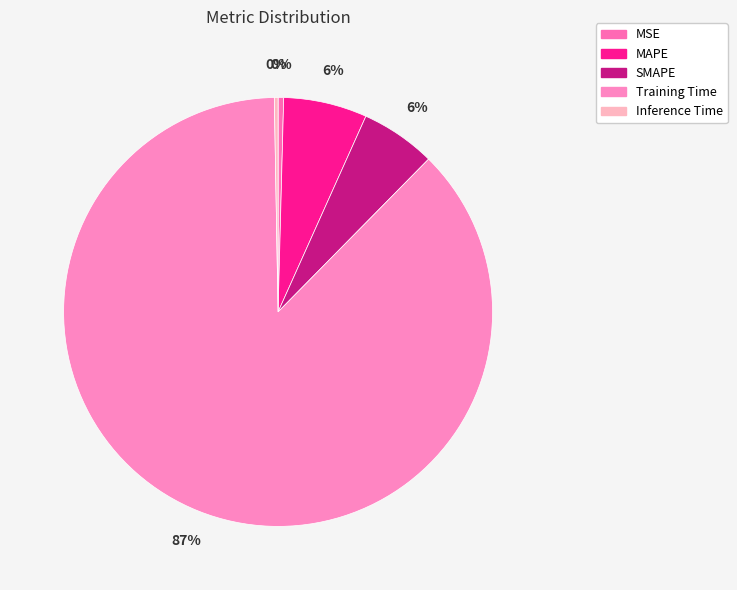

What percentage is the SMAPE slice, to the nearest percent?

6%